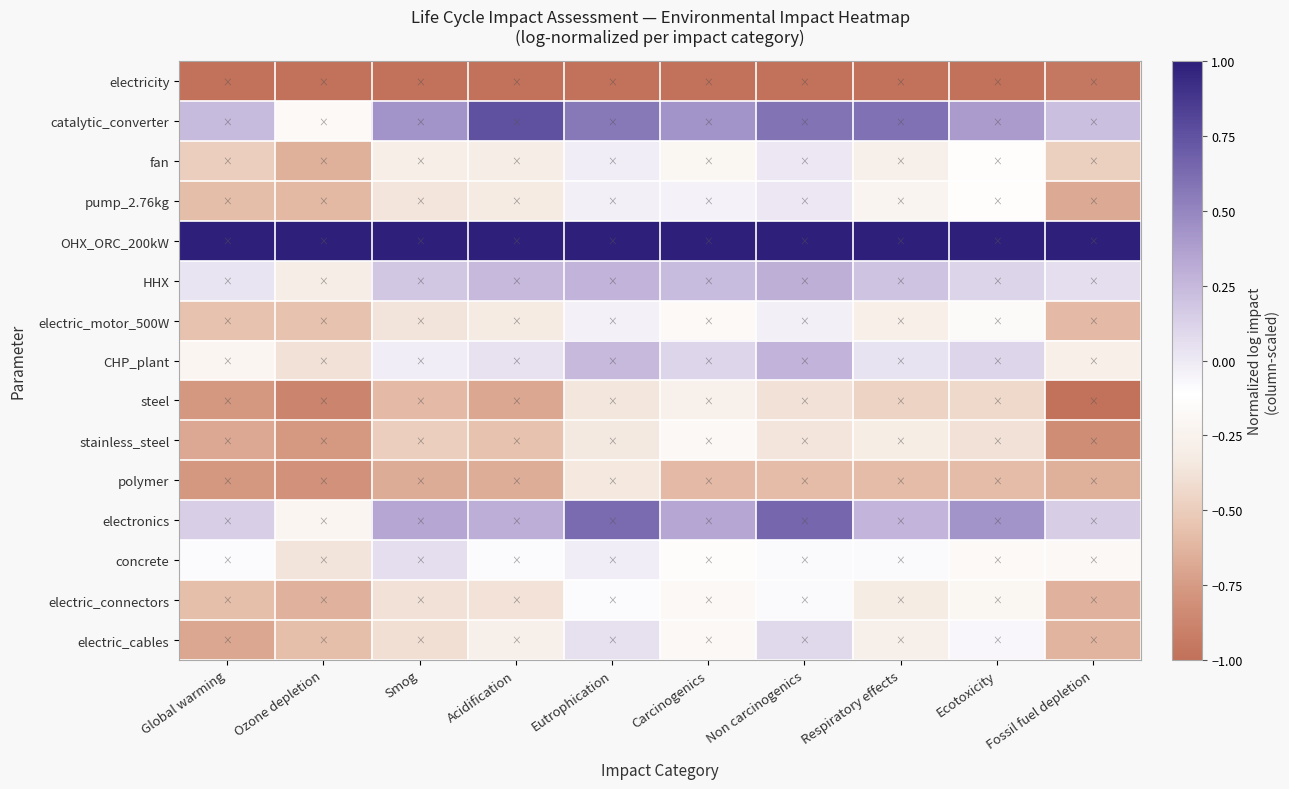

How many series are shown in this chart?

15